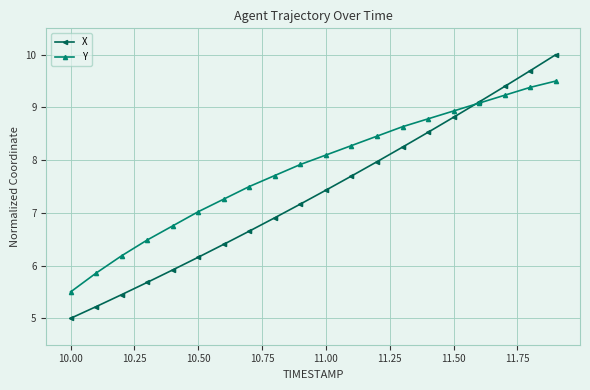

What is the maximum value for Y?

9.5